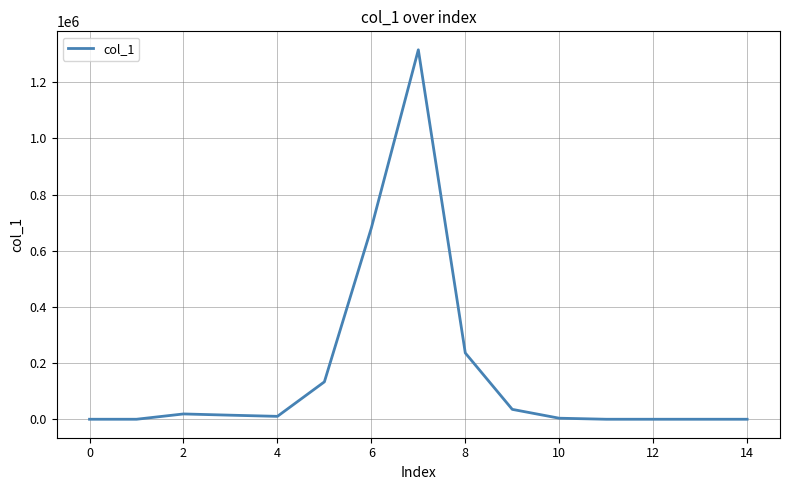

What is the difference between the maximum and minimum values?

1315488